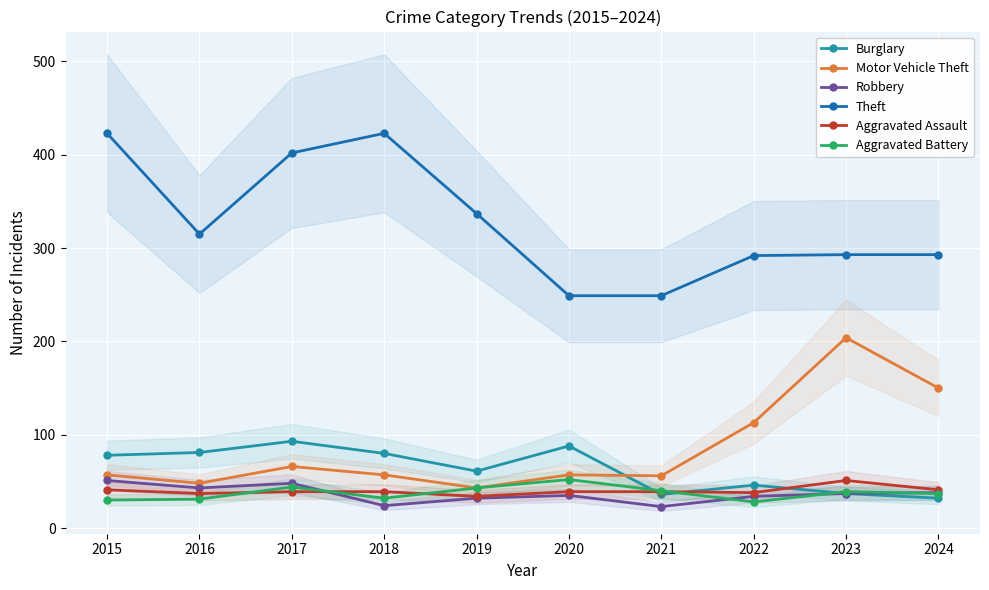

True or false: Aggravated Assault has a value of 24 at 2021.

False